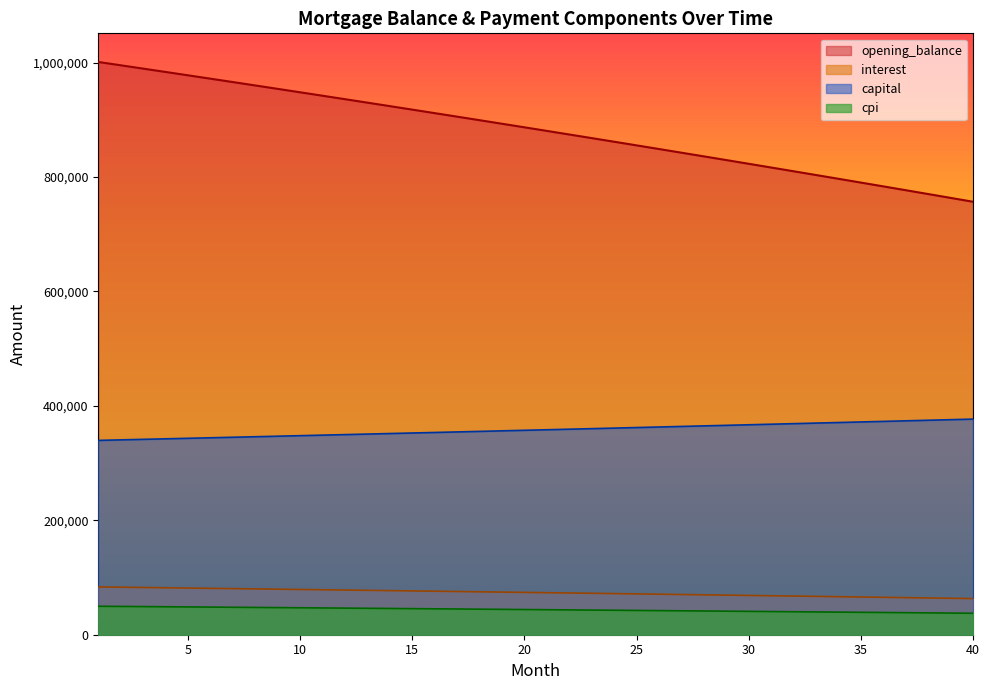

What is the average value of the interest series?

73572.1